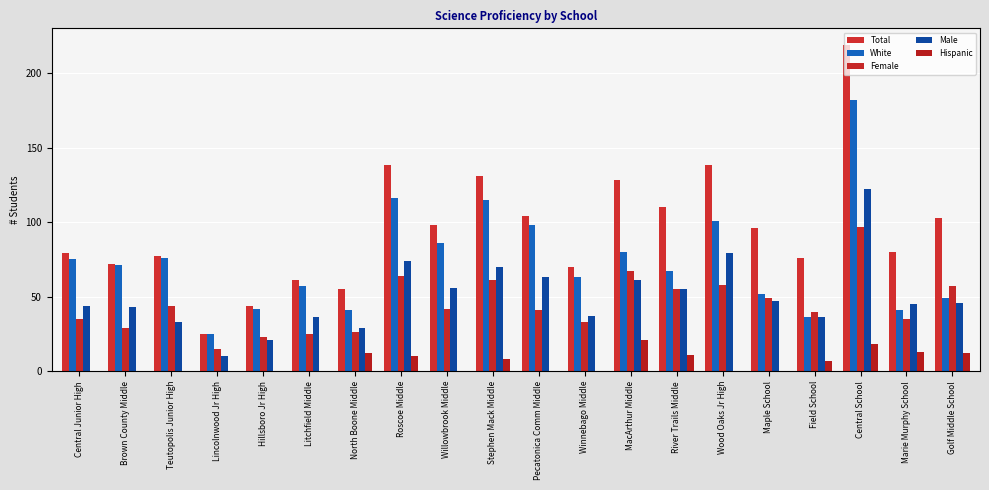

True or false: Female has a value of 54 at Pecatonica Comm Middle.

False